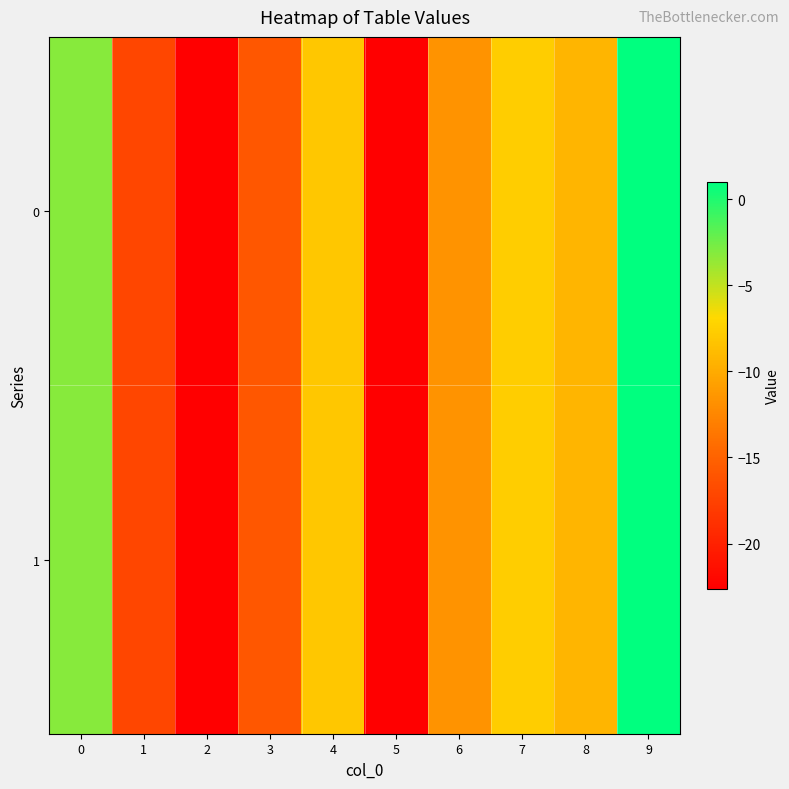

Reading right to left, what are all the values shown in this chart?

0: 9=1.0	8=-9.3	7=-7.6	6=-11.6	5=-22.6	4=-8.1	3=-15.8	2=-22.6	1=-17.1	0=-3.2
1: 9=1.0	8=-9.3	7=-7.6	6=-11.6	5=-22.6	4=-8.1	3=-15.8	2=-22.6	1=-17.1	0=-3.2